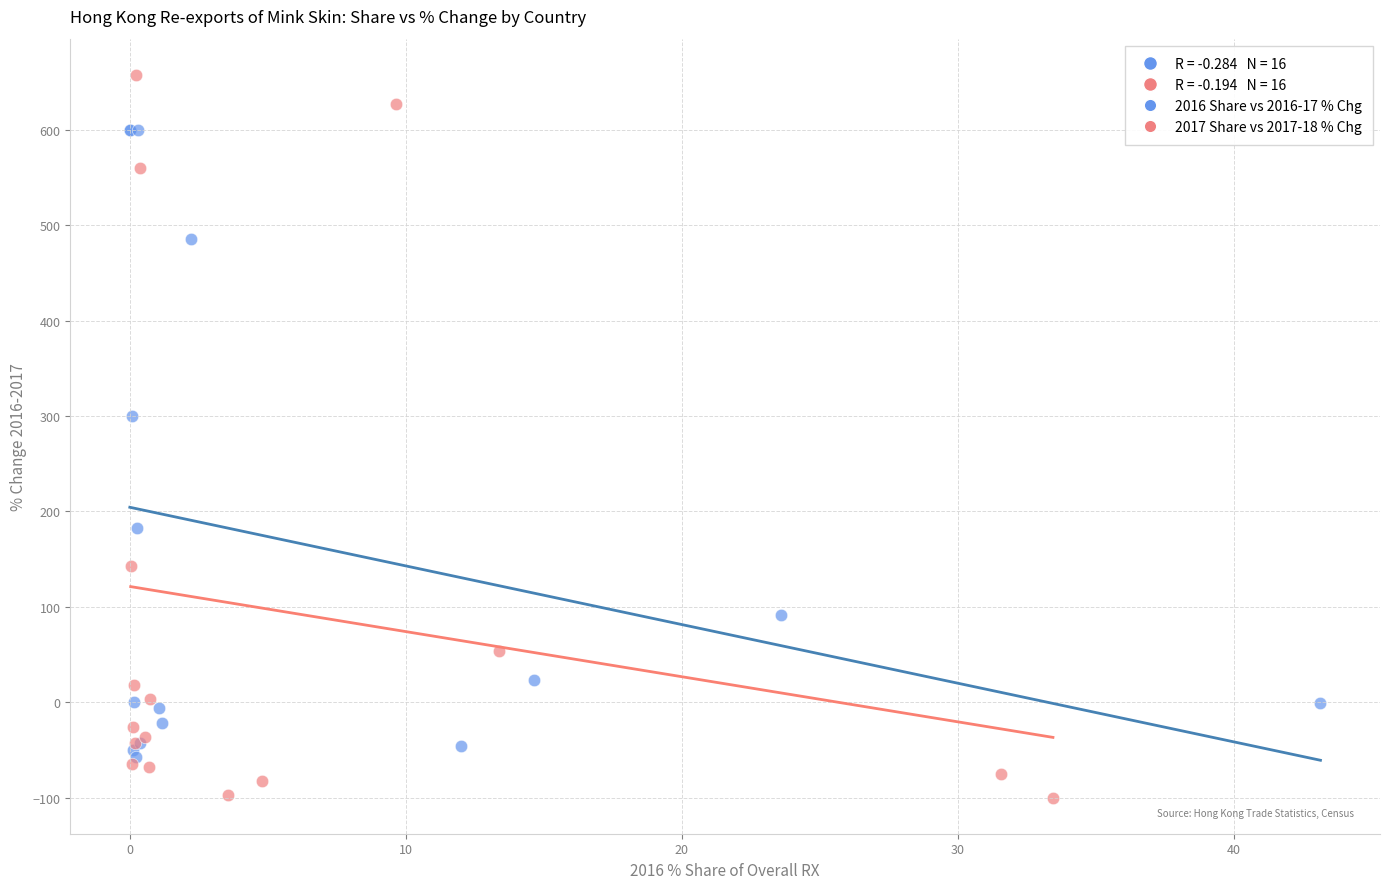

Which series reaches the maximum Y coordinate?

2017 Share vs 2017-18 % Chg